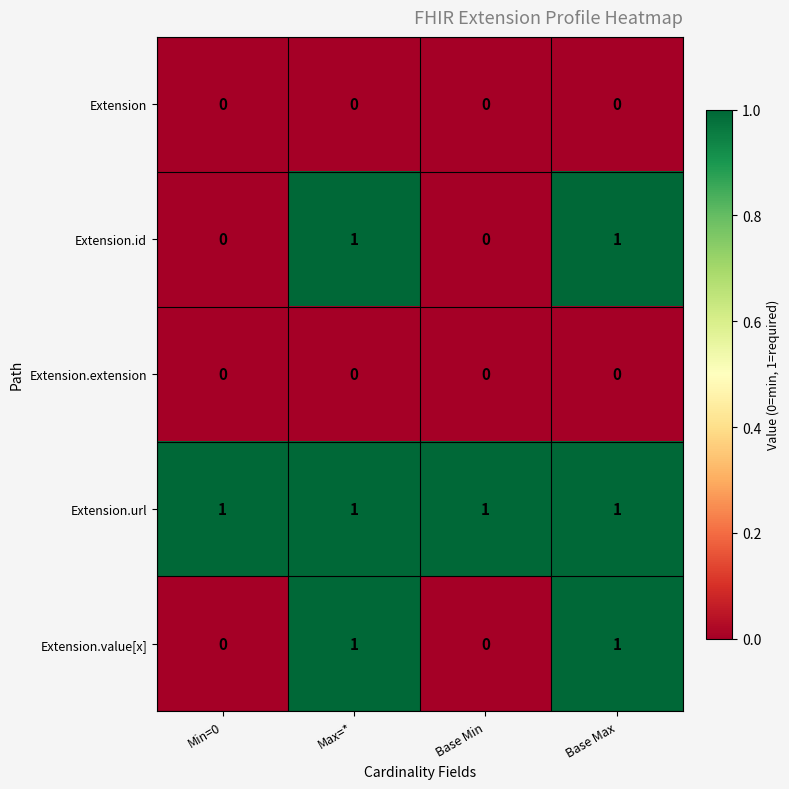

Is it true that Extension equals 0 at Min=0?

True